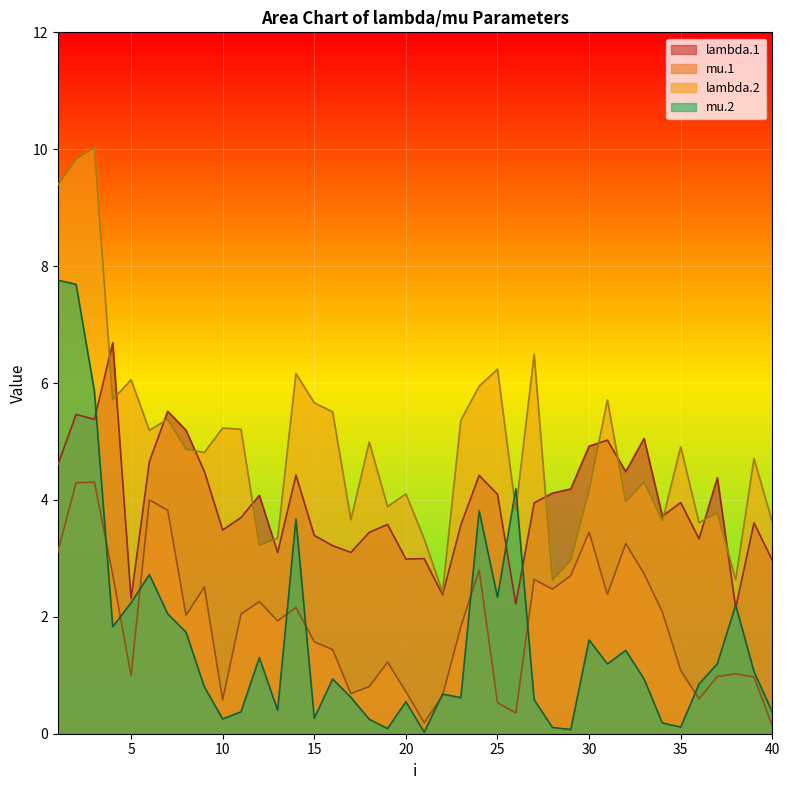

How many lines are shown in the chart?

4